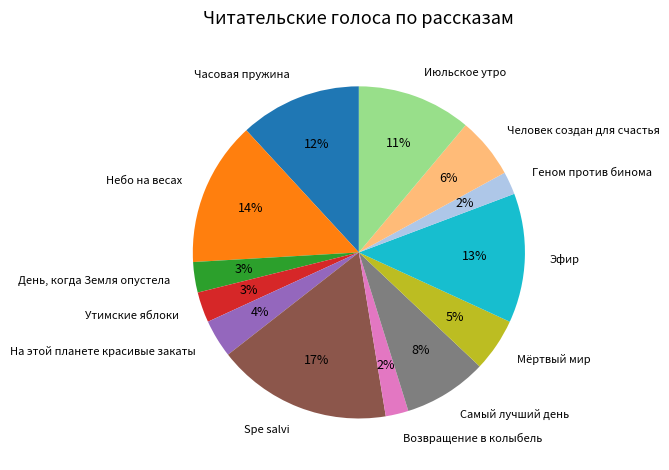

To the nearest percent, what is the difference between the Человек создан для счастья and Часовая пружина slice percentages?

6%